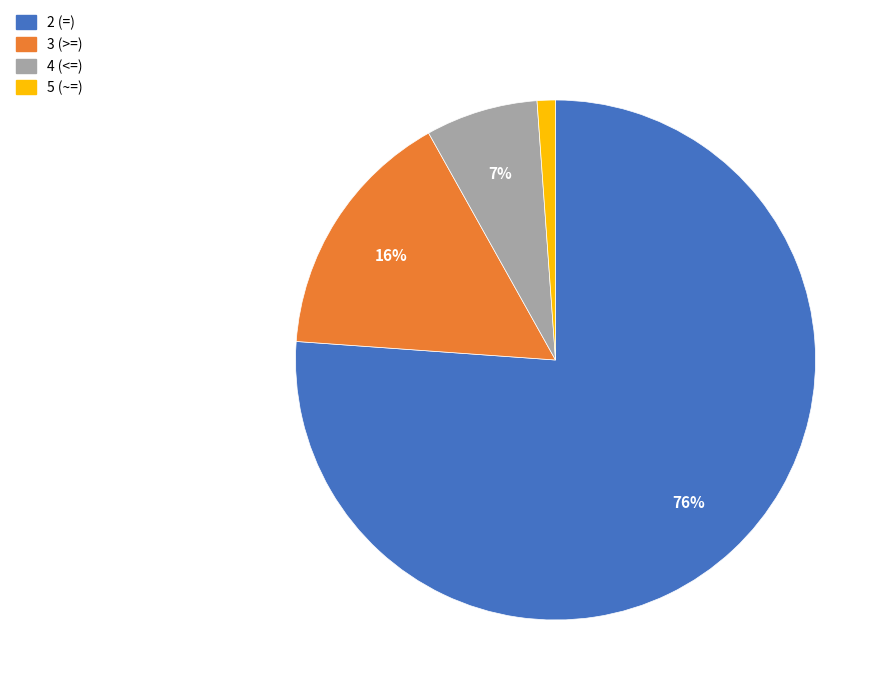

How many segments does this pie chart have?

4